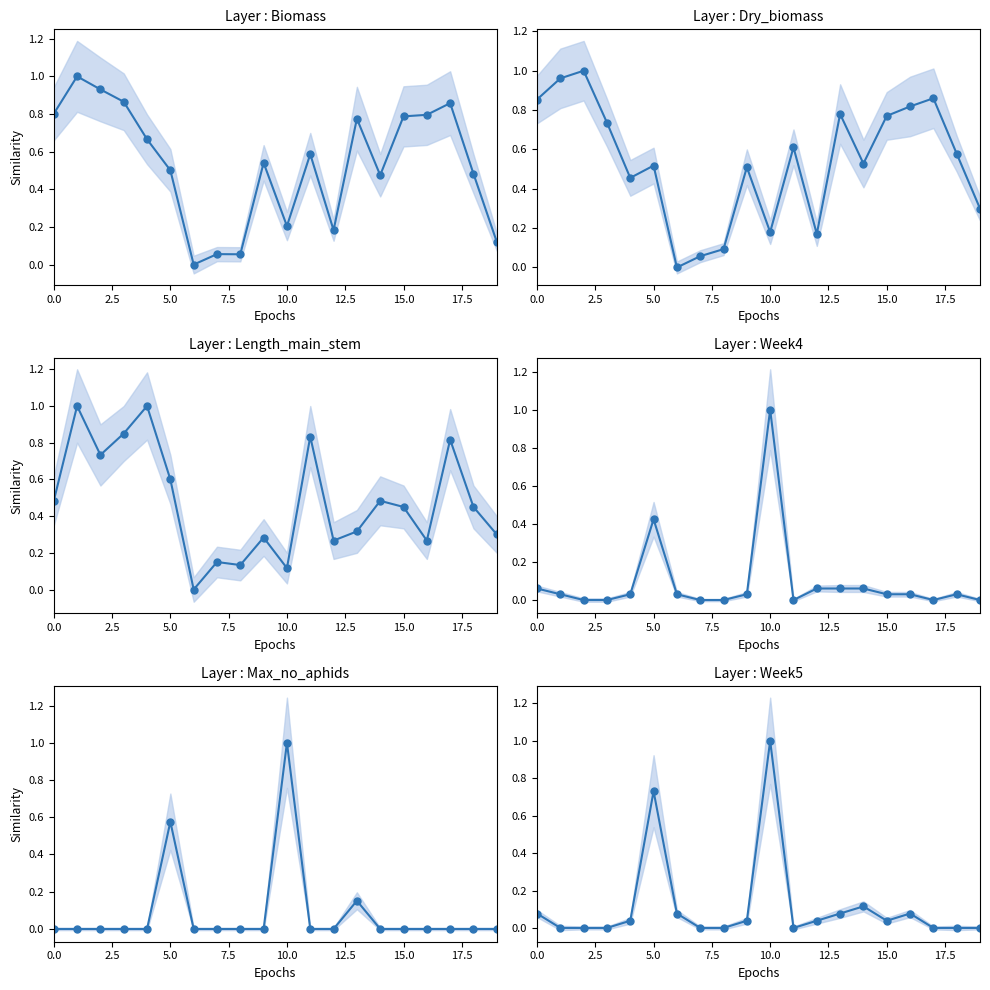

At which category is the sum across all series the highest?

10